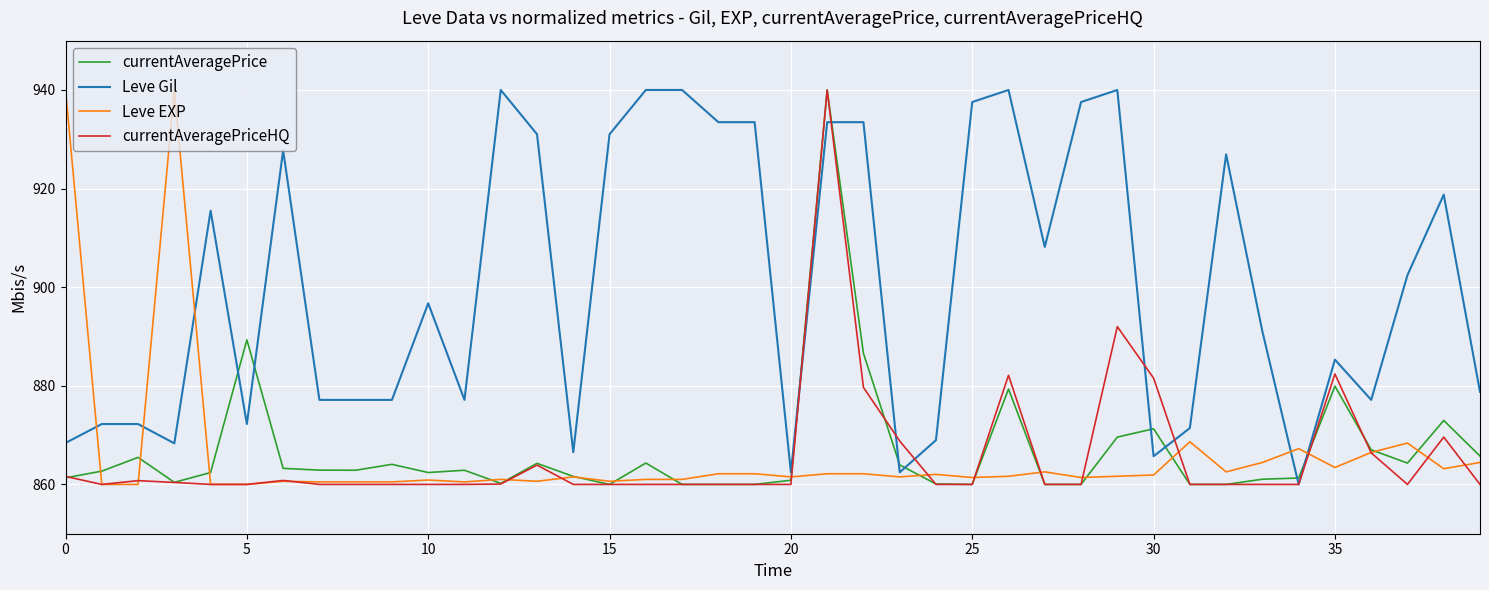

Which series has the largest total across all categories?

Leve Gil